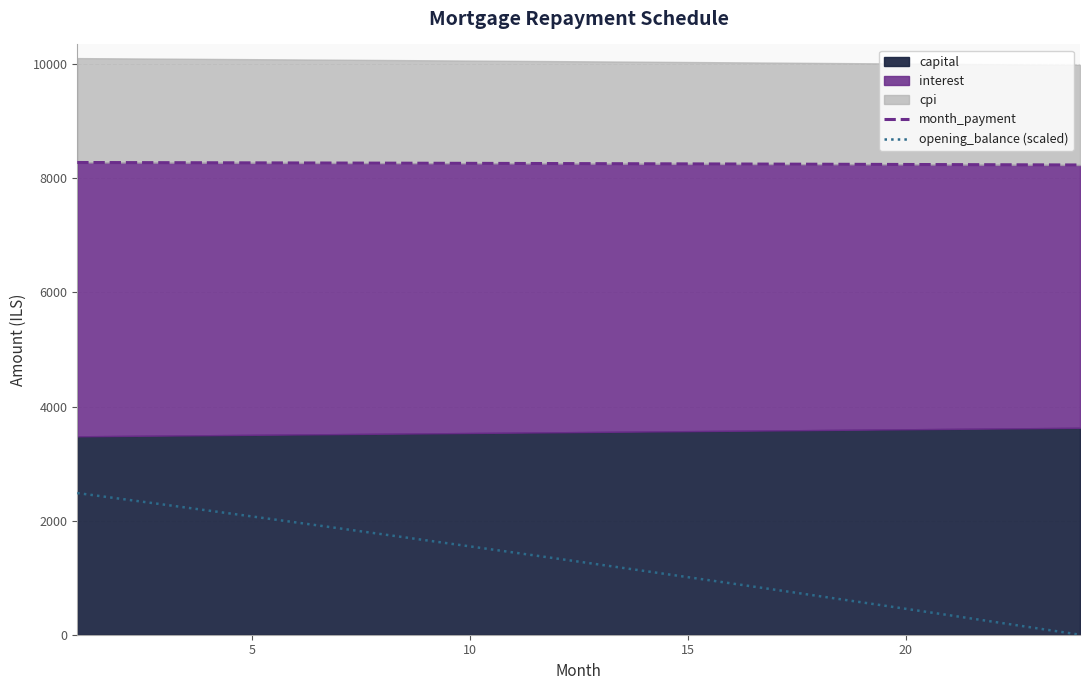

What is the highest value of the month_payment series?

8279.0